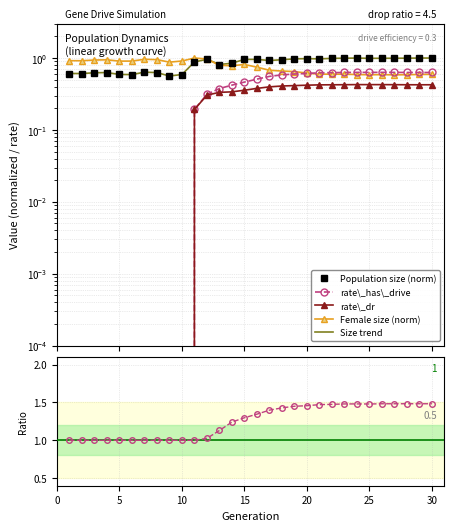

What is the approximate value of rate\_dr at 20?

0.4